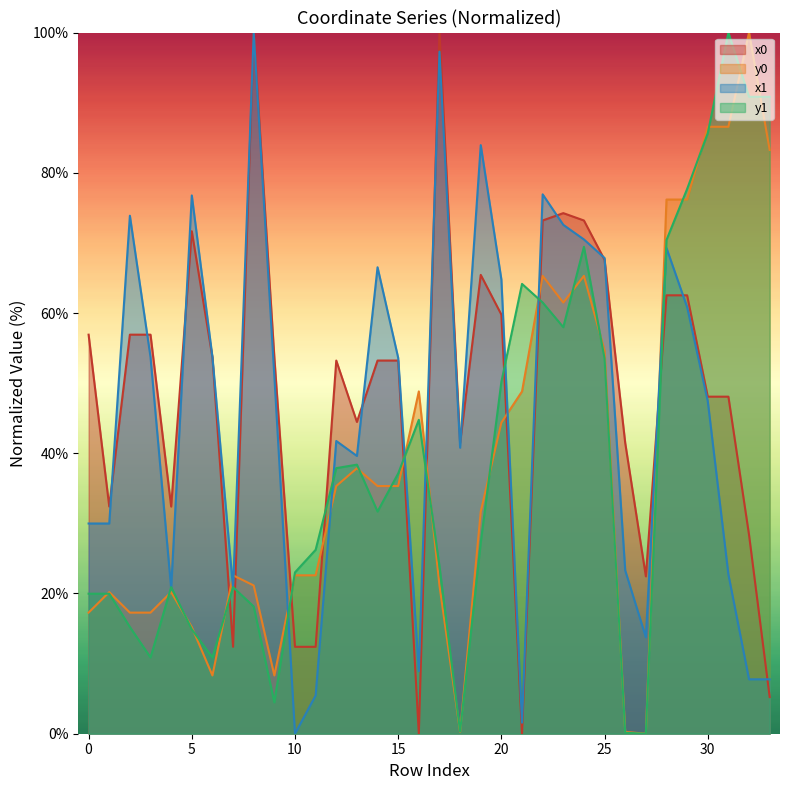

Is it true that x0 equals 68.3 at 17?

False